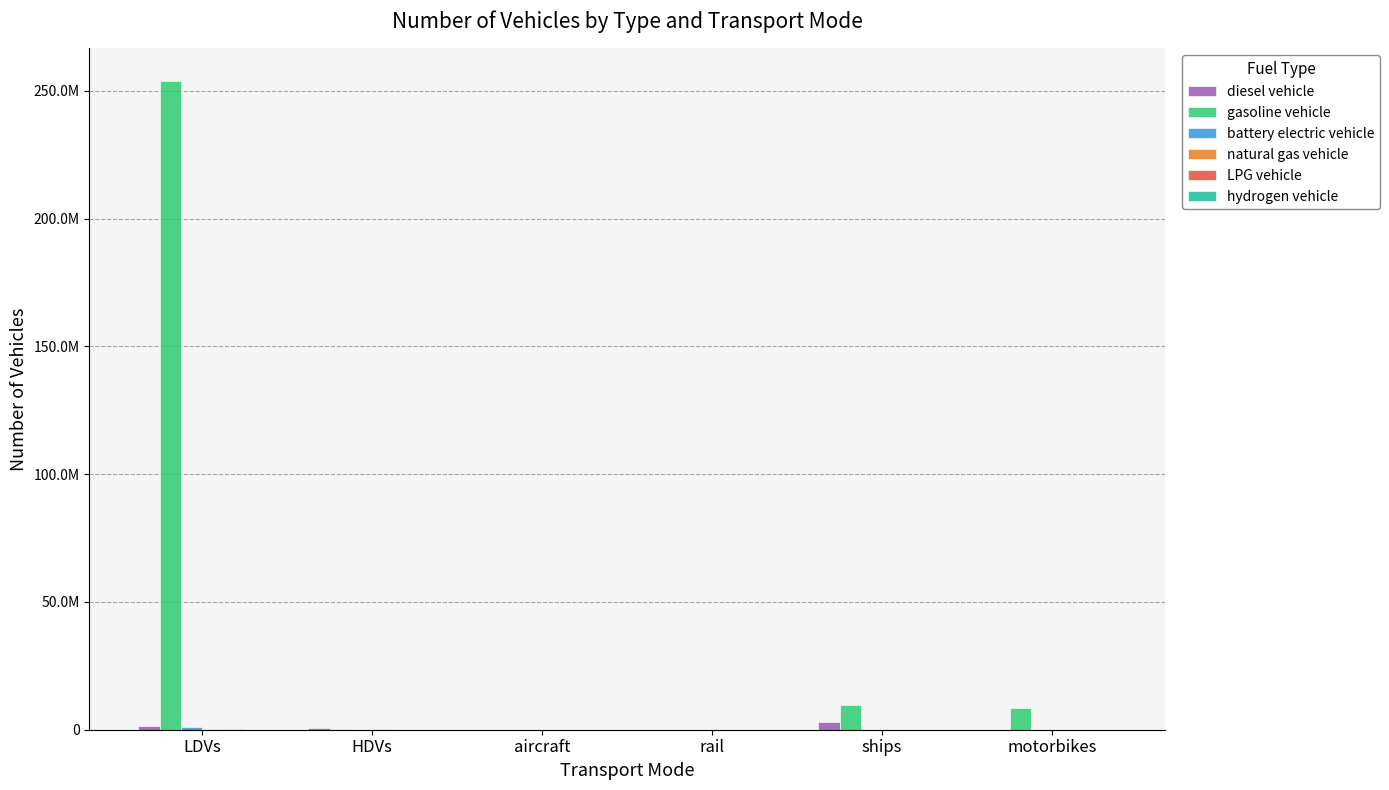

Reading left to right, transcribe all the data shown in this chart.

diesel vehicle: LDVs=1292884.0	HDVs=786021.4	aircraft=7149.1	rail=624.1	ships=2850434.9	motorbikes=0.0
gasoline vehicle: LDVs=253943824.0	HDVs=97885.9	aircraft=0.0	rail=0.0	ships=9854565.4	motorbikes=8596314.0
battery electric vehicle: LDVs=872916.0	HDVs=300.0	aircraft=0.0	rail=1894.2	ships=0.0	motorbikes=0.0
natural gas vehicle: LDVs=118567.0	HDVs=89004.0	aircraft=0.0	rail=0.0	ships=0.0	motorbikes=0.0
LPG vehicle: LDVs=93051.0	HDVs=7255.1	aircraft=0.0	rail=0.0	ships=0.0	motorbikes=0.0
hydrogen vehicle: LDVs=6446.0	HDVs=126.7	aircraft=0.0	rail=0.0	ships=0.0	motorbikes=0.0